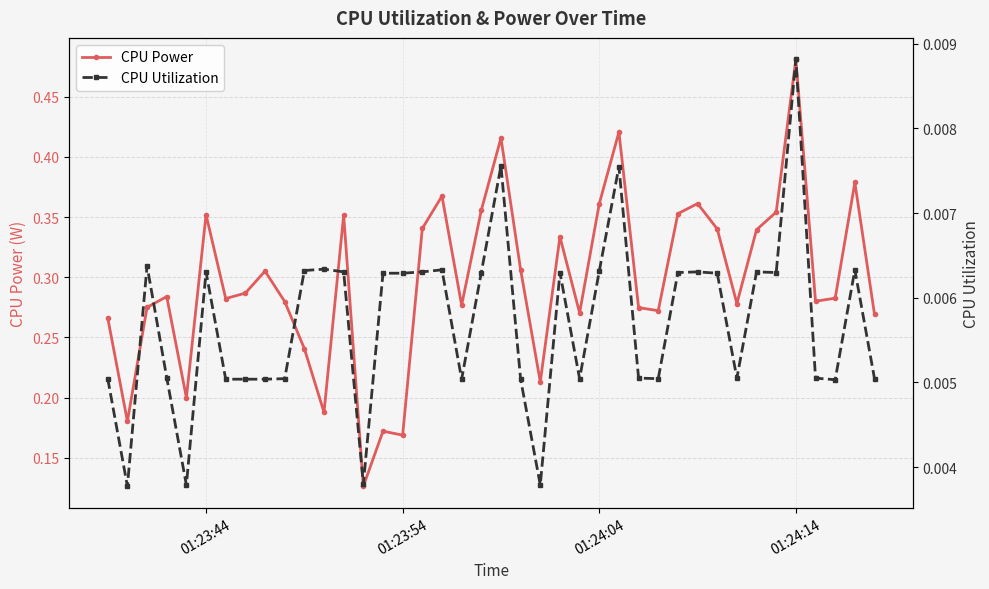

Count the number of data series in this chart.

2